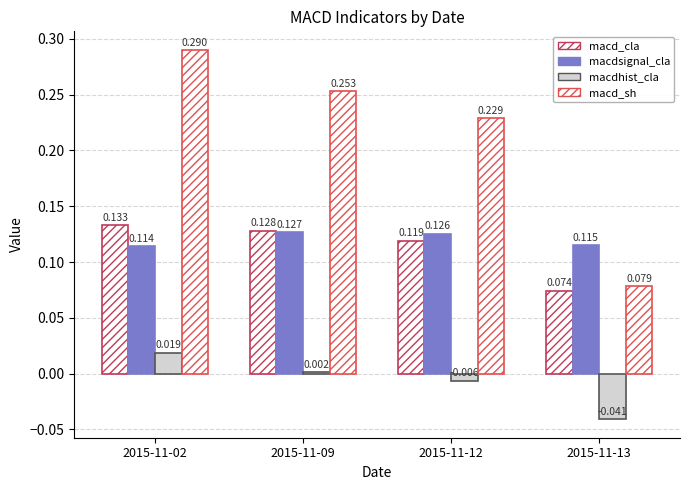

What is the value of the macdsignal_cla bar at the 3rd from the left?

0.1